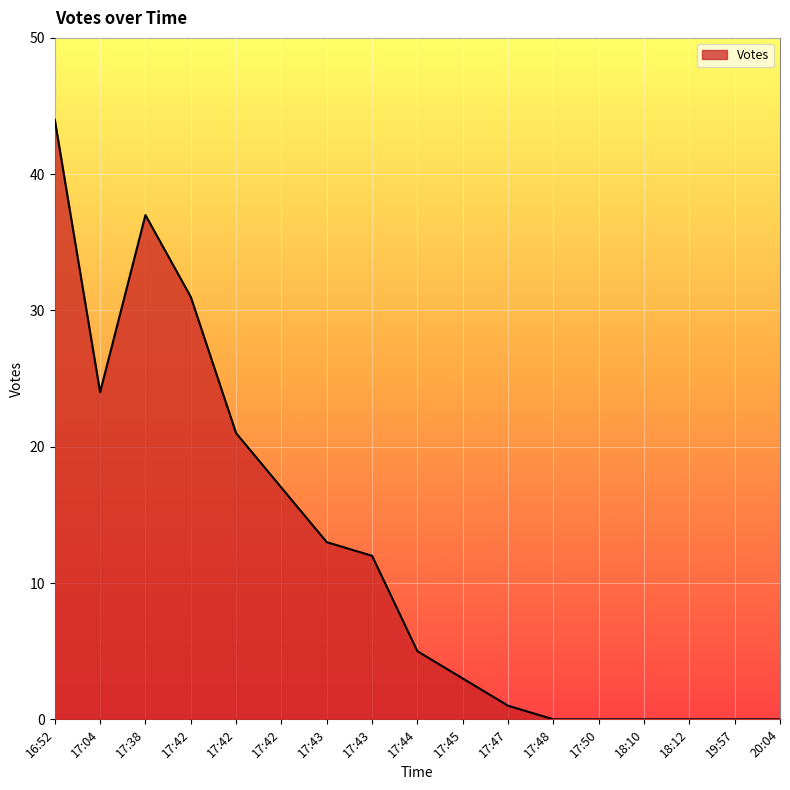

How many lines are shown in the chart?

1